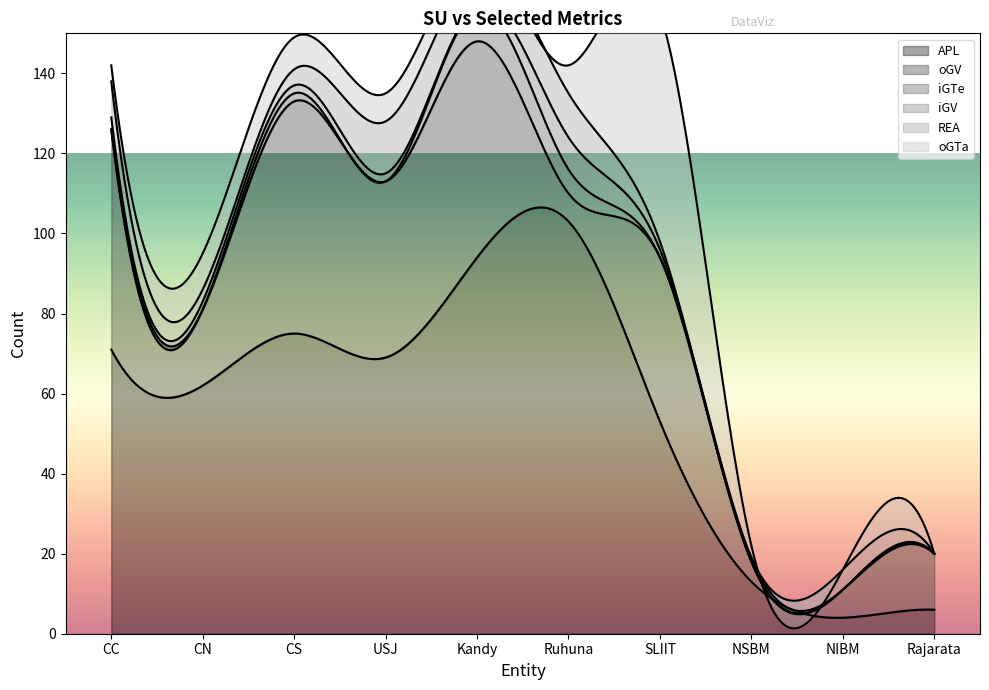

Is it true that APL equals 69 at USJ?

True